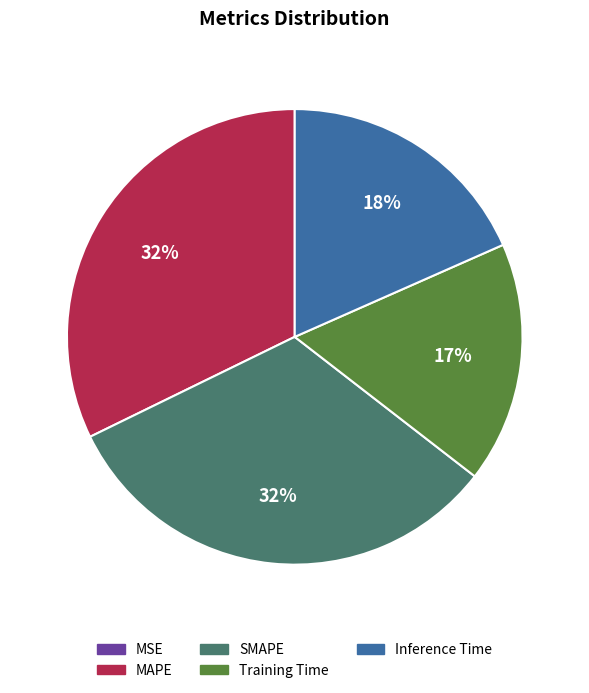

To the nearest percent, what is the average slice percentage?

20%